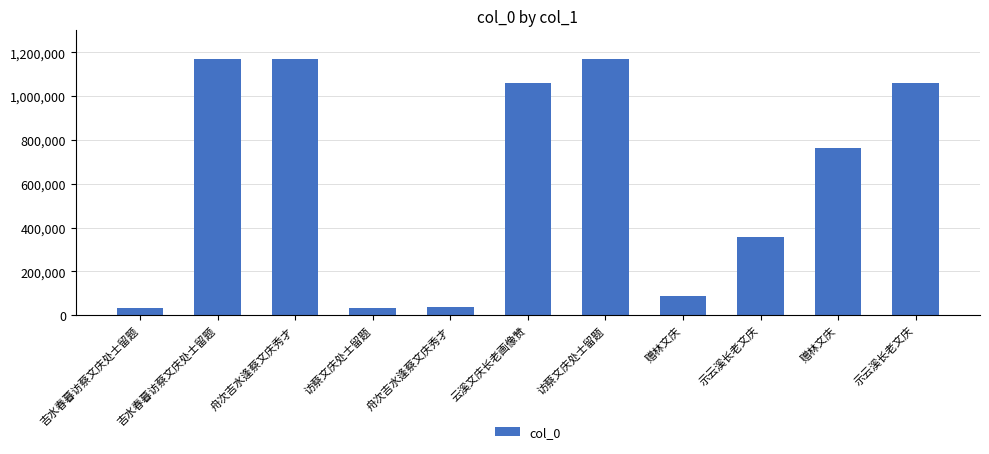

What is the sum of the values at 赠林文庆 and 舟次吉水逢蔡文庆秀才?

1253175